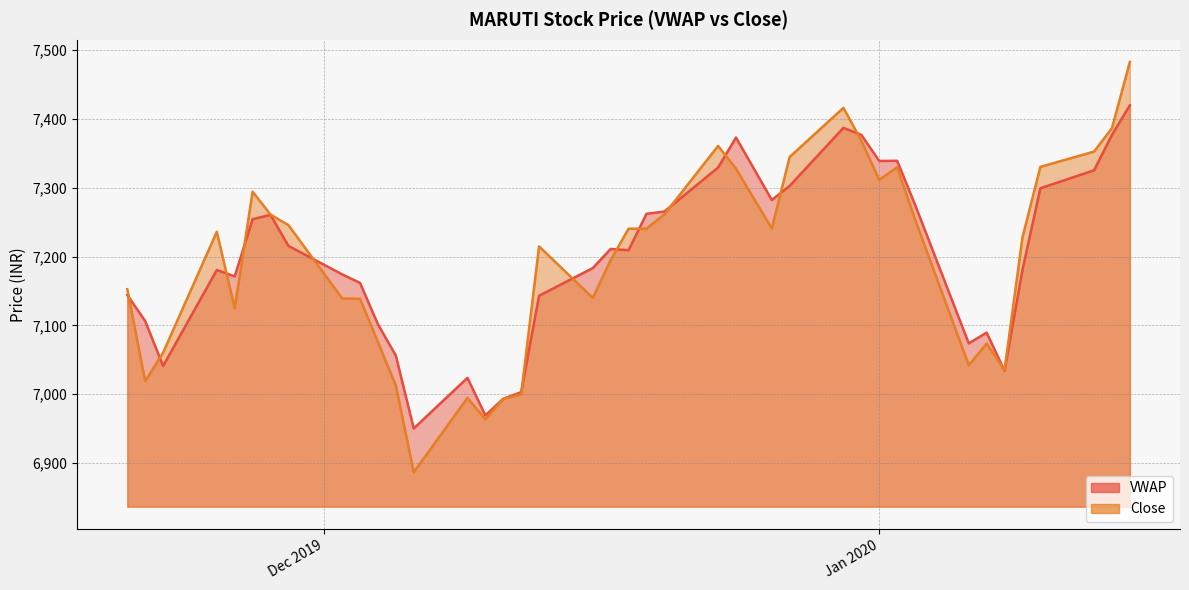

What is the value of the Close point at the 12th from the left?

7012.9